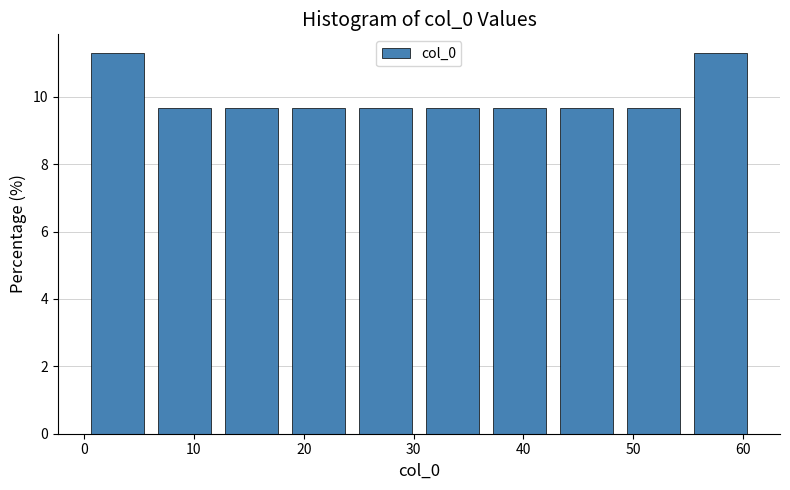

Reading left to right, list every bar in this chart as the range it spans on the x-axis followed by its height. Neither the bar edges nor the heights are printed on the chart, so give them approximately, as read against the axes.

0.0 to 6.1: 11.2
6.1 to 12.2: 9.6
12.2 to 18.3: 9.6
18.3 to 24.4: 9.6
24.4 to 30.5: 9.6
30.5 to 36.6: 9.6
36.6 to 42.7: 9.6
42.7 to 48.8: 9.6
48.8 to 54.9: 9.6
54.9 to 61.0: 11.2